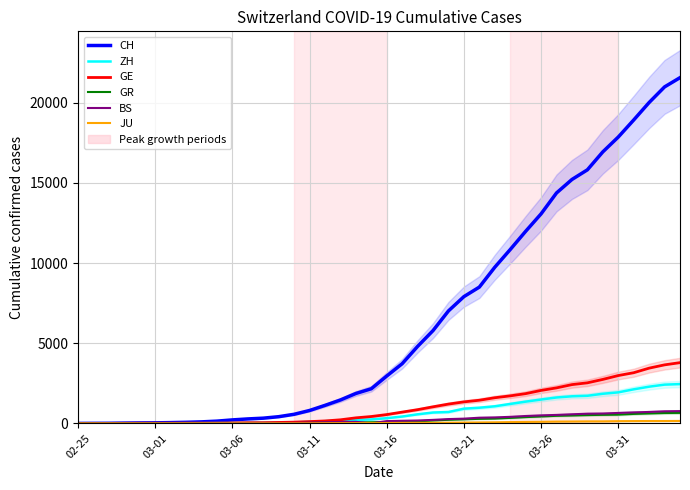

True or false: GR and JU intersect in this chart.

False